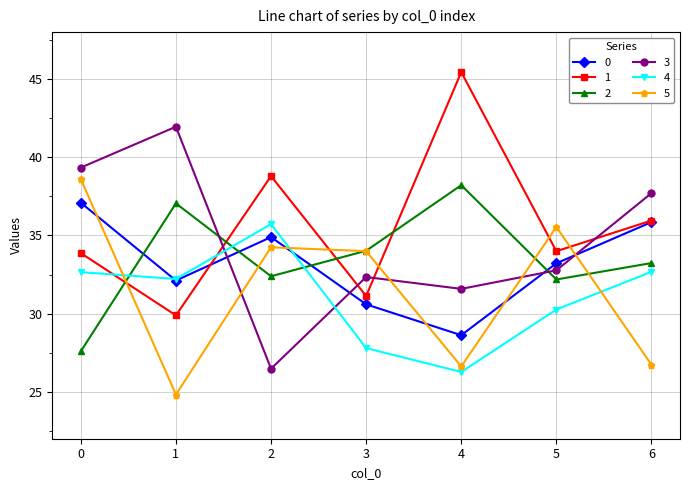

Reading left to right, transcribe all the data shown in this chart.

0: 37.1	32.1	34.9	30.6	28.6	33.2	35.9
1: 33.9	29.9	38.8	31.1	45.4	34.0	36.0
2: 27.6	37.0	32.4	34.0	38.2	32.2	33.2
3: 39.3	42.0	26.5	32.3	31.6	32.8	37.7
4: 32.7	32.2	35.7	27.8	26.3	30.3	32.7
5: 38.6	24.8	34.2	34.0	26.6	35.5	26.7